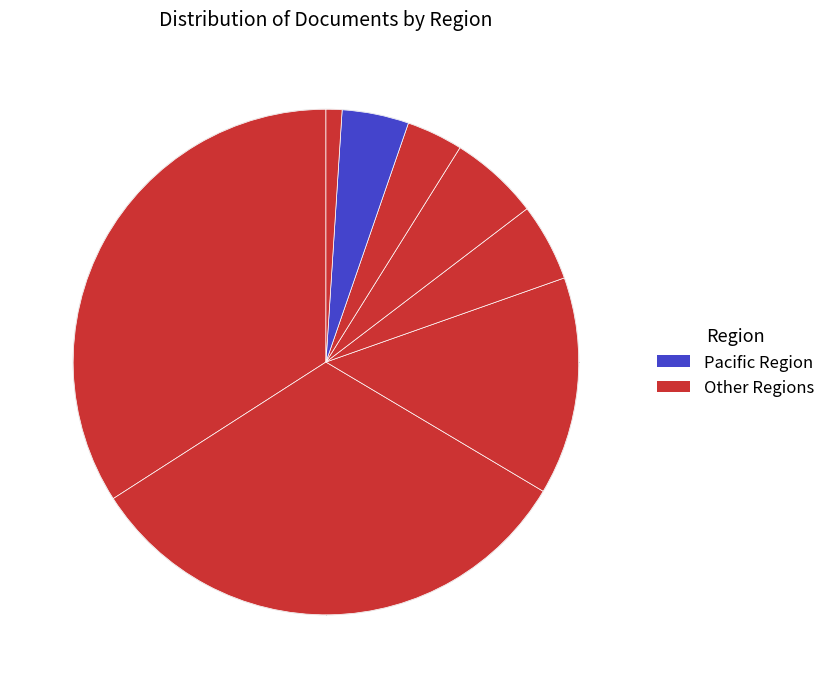

Is there a majority slice in this chart?

No